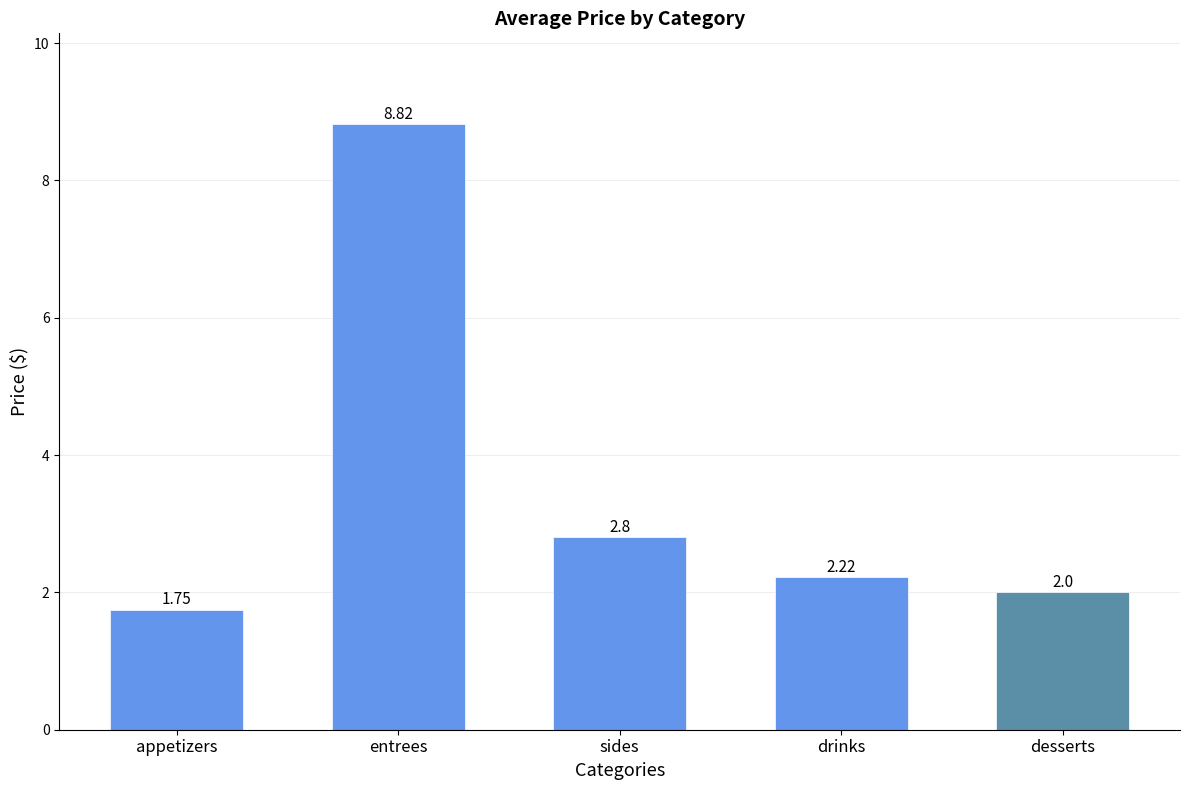

Does the chart contain stacked bars?

No